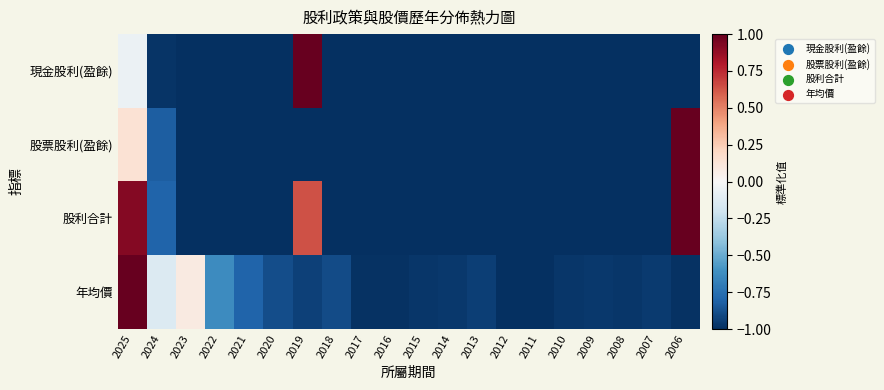

List the series in order of their peak value, highest first.

現金股利(盈餘), 股票股利(盈餘), 股利合計, 年均價